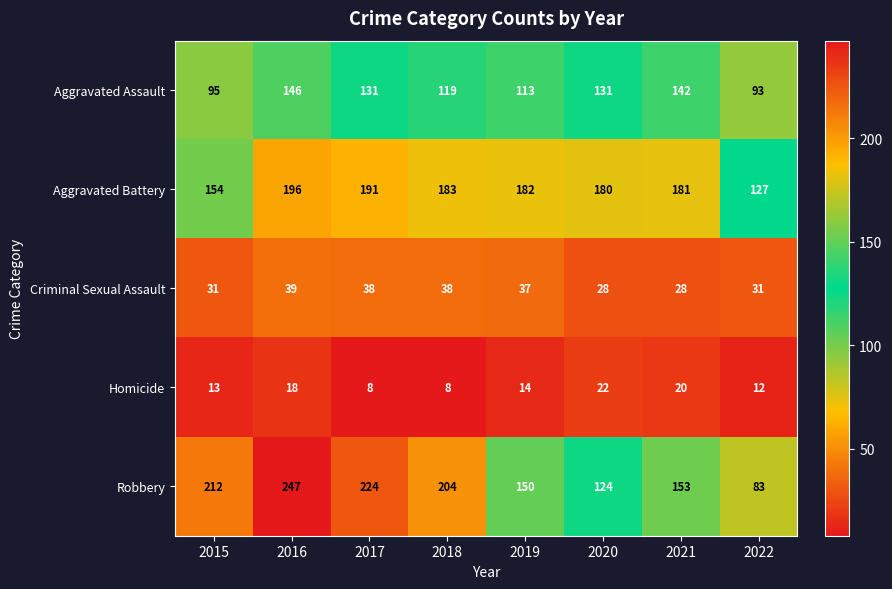

Rank the series by their maximum value, from highest to lowest.

Robbery, Aggravated Battery, Aggravated Assault, Criminal Sexual Assault, Homicide